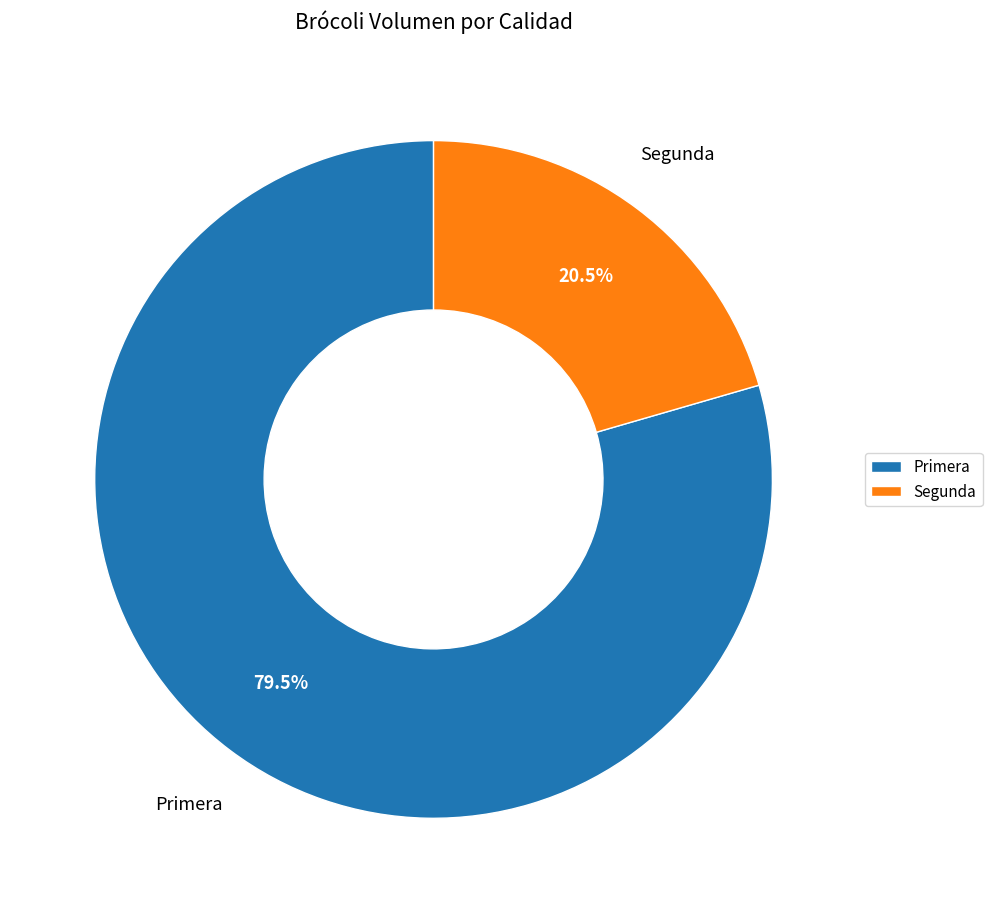

Which slice is the smallest?

Segunda